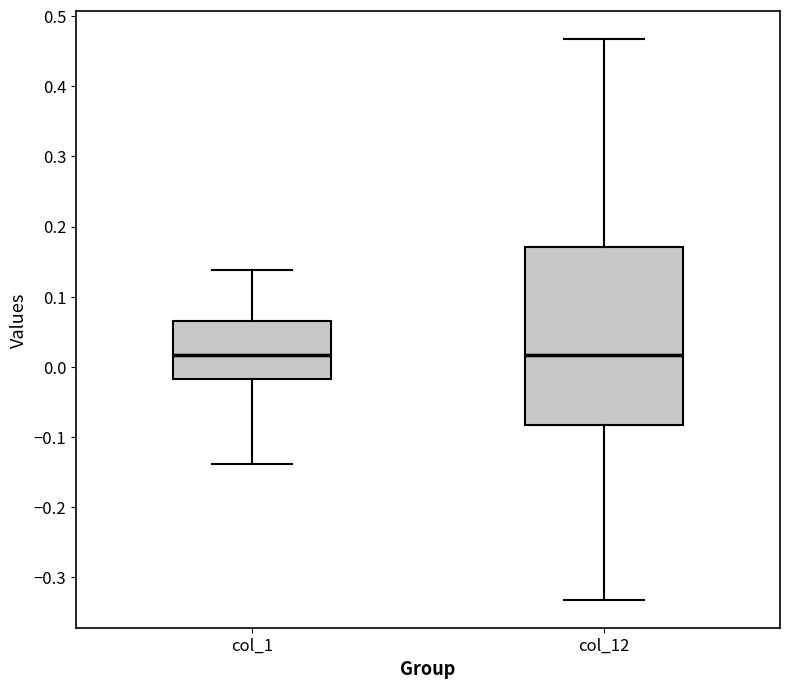

Which box is the tallest, from its lower edge to its upper edge?

col_12